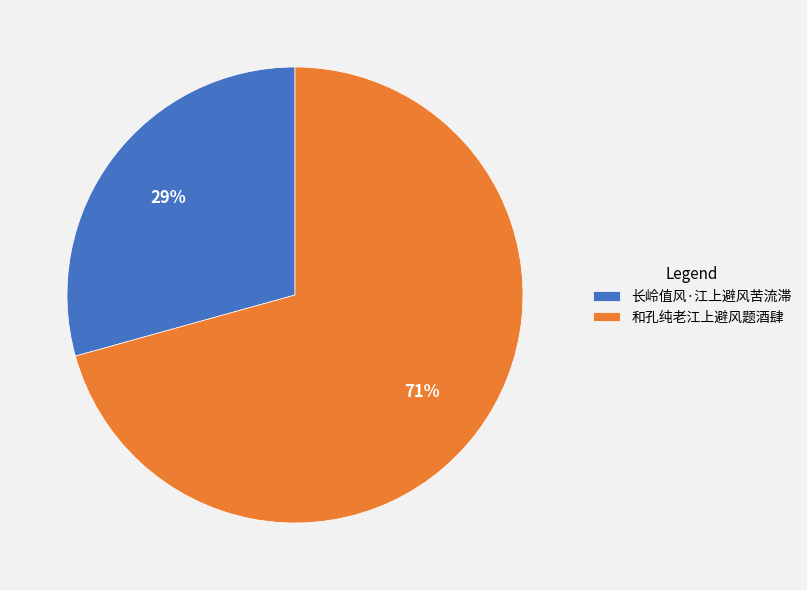

Is the sum of 和孔纯老江上避风题酒肆 and 长岭值风·江上避风苦流滞 greater than half?

Yes